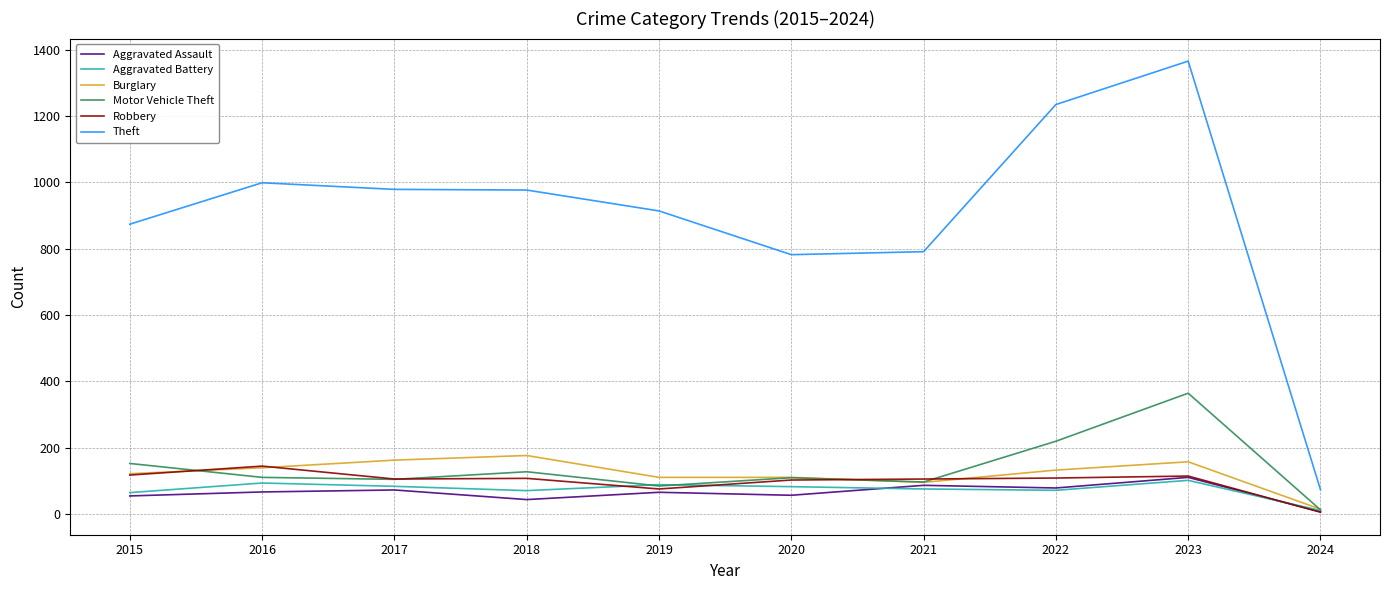

What is the approximate value of Aggravated Battery at 2022?

71